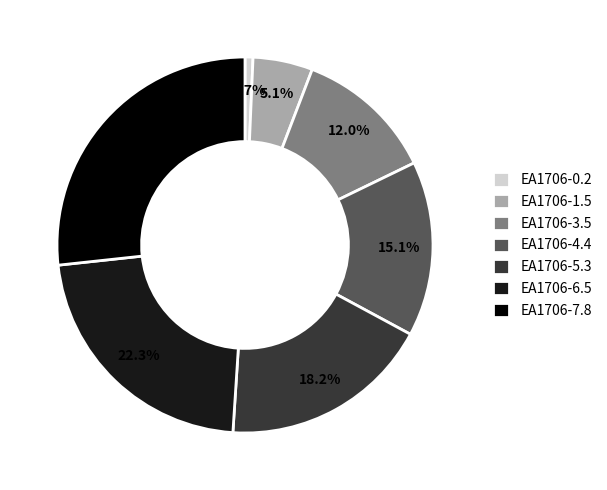

Is there a majority slice in this chart?

No